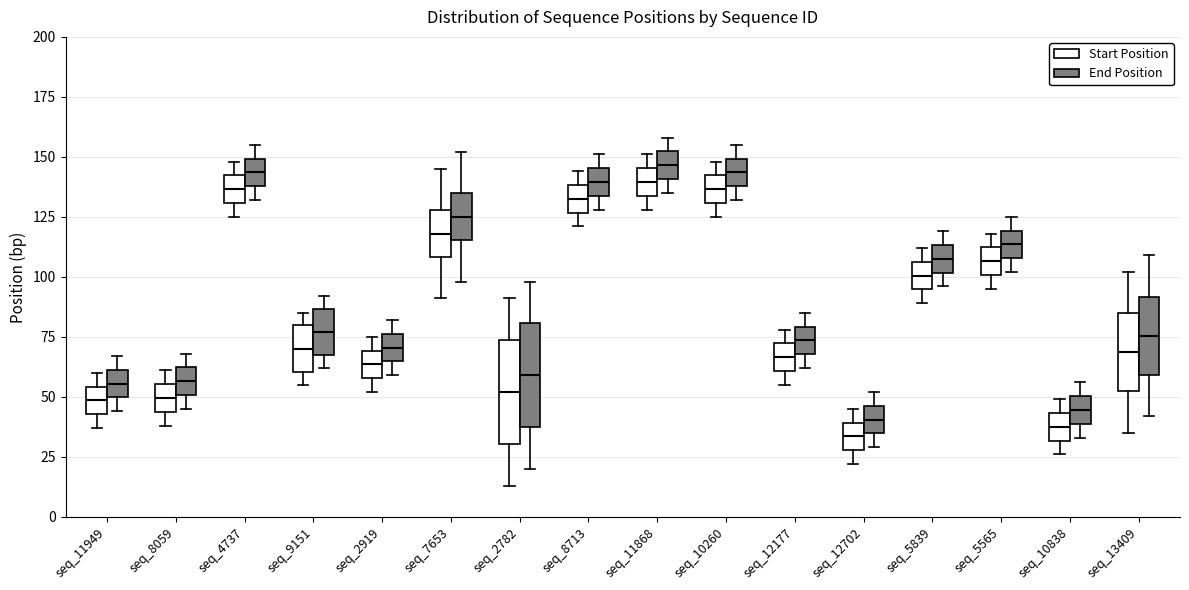

Reading left to right, read every box against the y-axis: the position of its median line, the range the box covers, and the ends of its whiskers. The values are not printed on the chart, so give them approximately, as read against the axis.

seq_11949 (Start Position): median 50, box 45 to 55, whiskers 35 to 60
seq_11949 (End Position): median 55, box 50 to 60, whiskers 45 to 65
seq_8059 (Start Position): median 50, box 45 to 55, whiskers 40 to 60
seq_8059 (End Position): median 55, box 50 to 60, whiskers 45 to 70
seq_4737 (Start Position): median 135, box 130 to 140, whiskers 125 to 150
seq_4737 (End Position): median 145, box 140 to 150, whiskers 130 to 155
seq_9151 (Start Position): median 70, box 60 to 80, whiskers 55 to 85
seq_9151 (End Position): median 75, box 65 to 85, whiskers 60 to 90
seq_2919 (Start Position): median 65, box 60 to 70, whiskers 50 to 75
seq_2919 (End Position): median 70, box 65 to 75, whiskers 60 to 80
seq_7653 (Start Position): median 120, box 110 to 130, whiskers 90 to 145
seq_7653 (End Position): median 125, box 115 to 135, whiskers 100 to 150
seq_2782 (Start Position): median 50, box 30 to 75, whiskers 15 to 90
seq_2782 (End Position): median 60, box 35 to 80, whiskers 20 to 100
seq_8713 (Start Position): median 135, box 125 to 140, whiskers 120 to 145
seq_8713 (End Position): median 140, box 135 to 145, whiskers 130 to 150
seq_11868 (Start Position): median 140, box 135 to 145, whiskers 130 to 150
seq_11868 (End Position): median 145, box 140 to 150, whiskers 135 to 160
seq_10260 (Start Position): median 135, box 130 to 140, whiskers 125 to 150
seq_10260 (End Position): median 145, box 140 to 150, whiskers 130 to 155
seq_12177 (Start Position): median 65, box 60 to 70, whiskers 55 to 80
seq_12177 (End Position): median 75, box 70 to 80, whiskers 60 to 85
seq_12702 (Start Position): median 35, box 30 to 40, whiskers 20 to 45
seq_12702 (End Position): median 40, box 35 to 45, whiskers 30 to 50
seq_5839 (Start Position): median 100, box 95 to 105, whiskers 90 to 110
seq_5839 (End Position): median 110, box 100 to 115, whiskers 95 to 120
seq_5565 (Start Position): median 105, box 100 to 110, whiskers 95 to 120
seq_5565 (End Position): median 115, box 110 to 120, whiskers 100 to 125
seq_10838 (Start Position): median 40, box 30 to 45, whiskers 25 to 50
seq_10838 (End Position): median 45, box 40 to 50, whiskers 35 to 55
seq_13409 (Start Position): median 70, box 50 to 85, whiskers 35 to 100
seq_13409 (End Position): median 75, box 60 to 90, whiskers 40 to 110